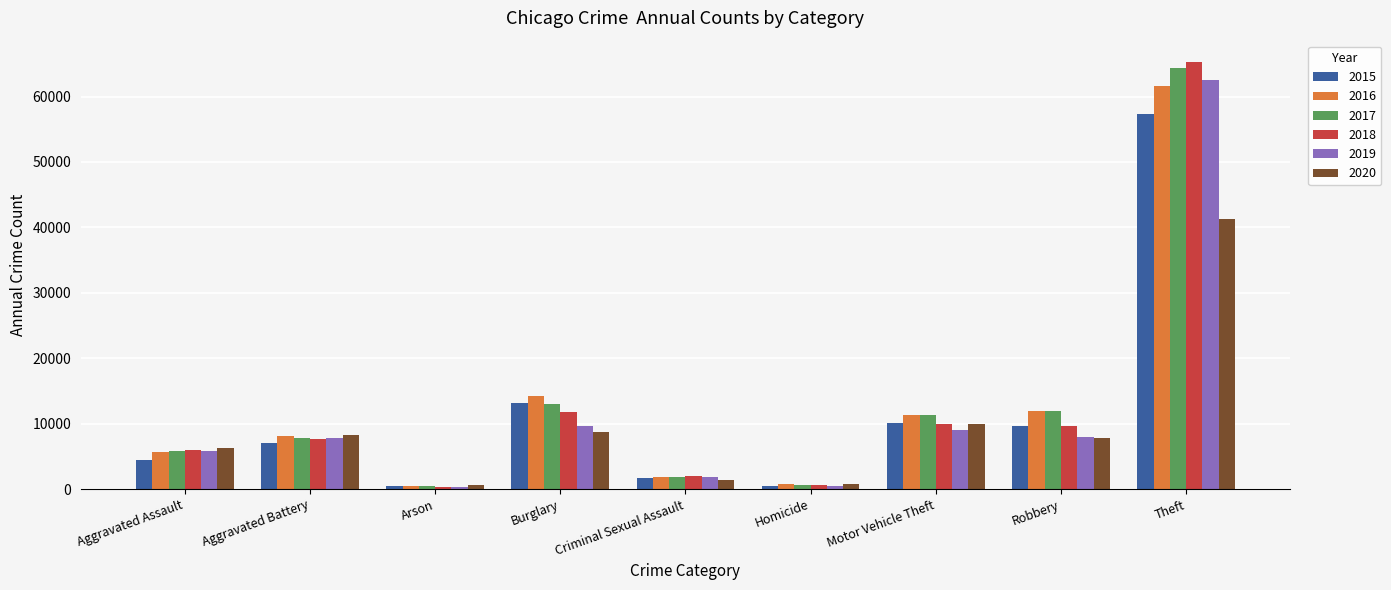

True or false: 2018 has a value of 7735 at Aggravated Battery.

True